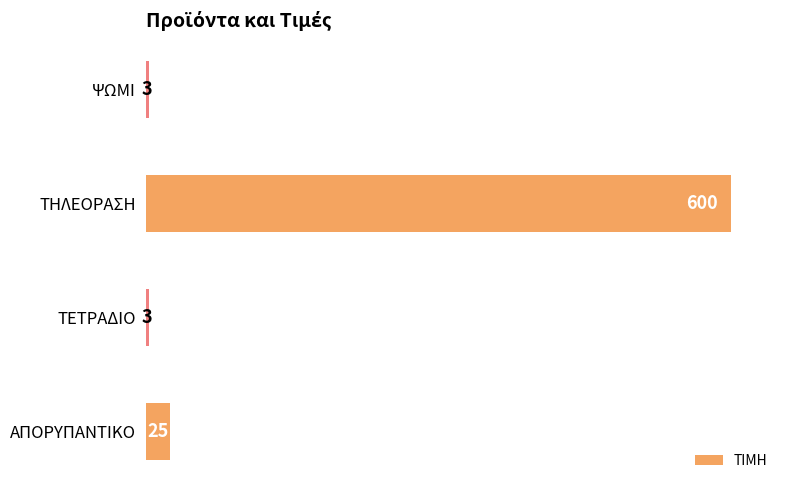

Reading top to bottom, extract all data points from this chart.

3	600	3	25